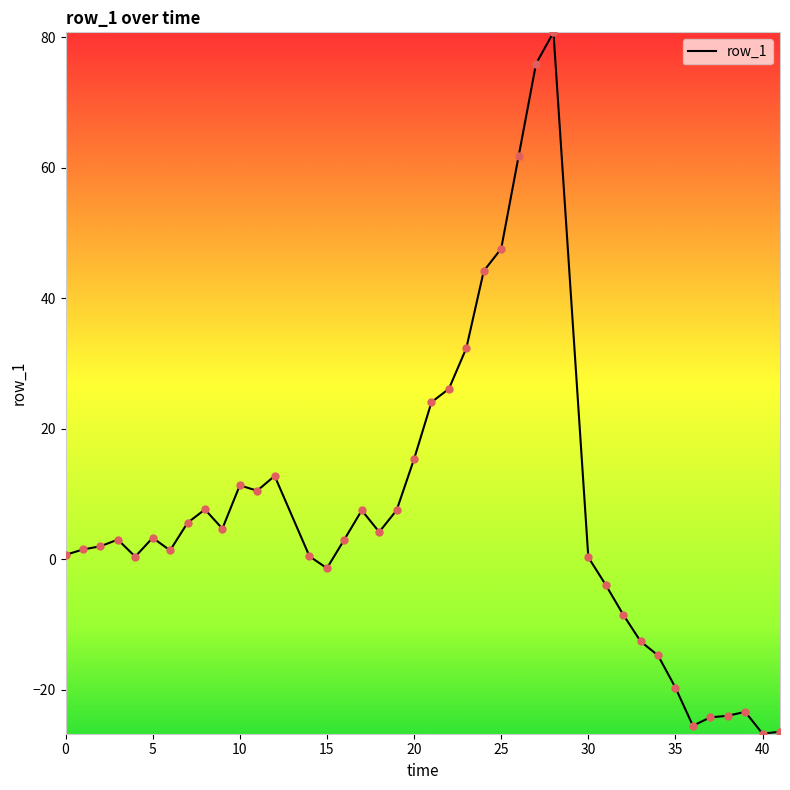

What is the smallest value displayed?

-26.7